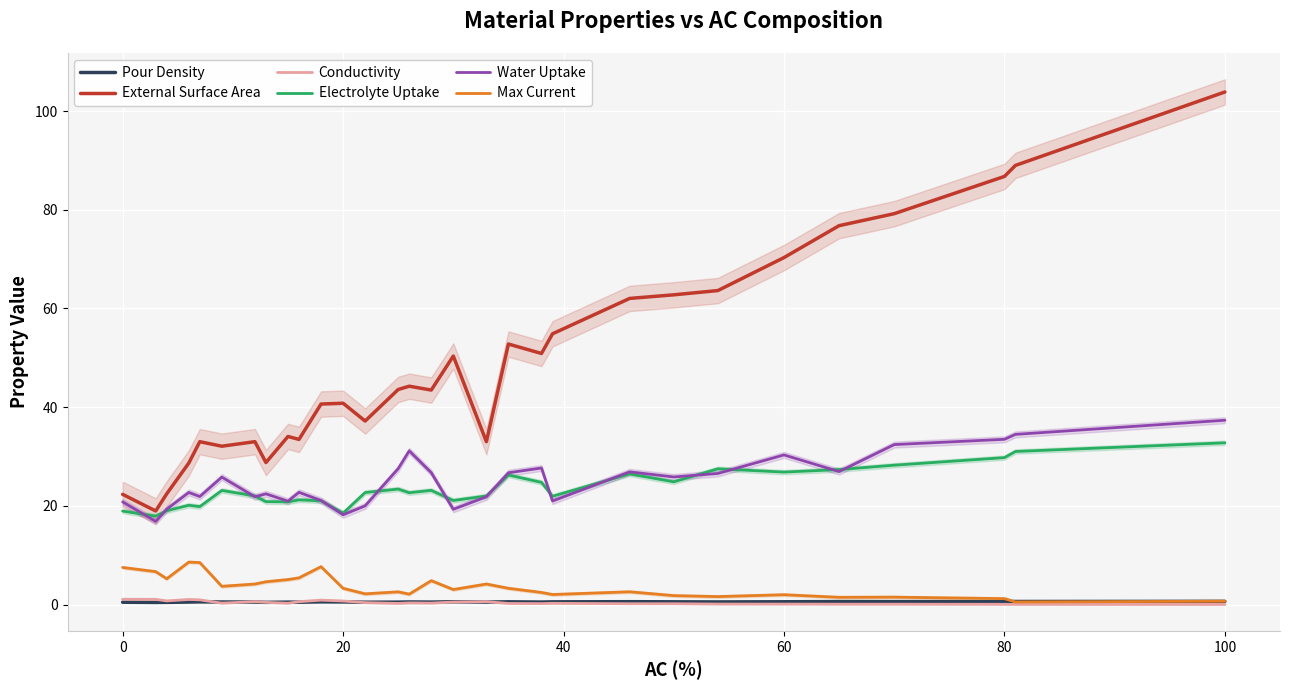

What is the minimum value for Electrolyte Uptake?

17.9